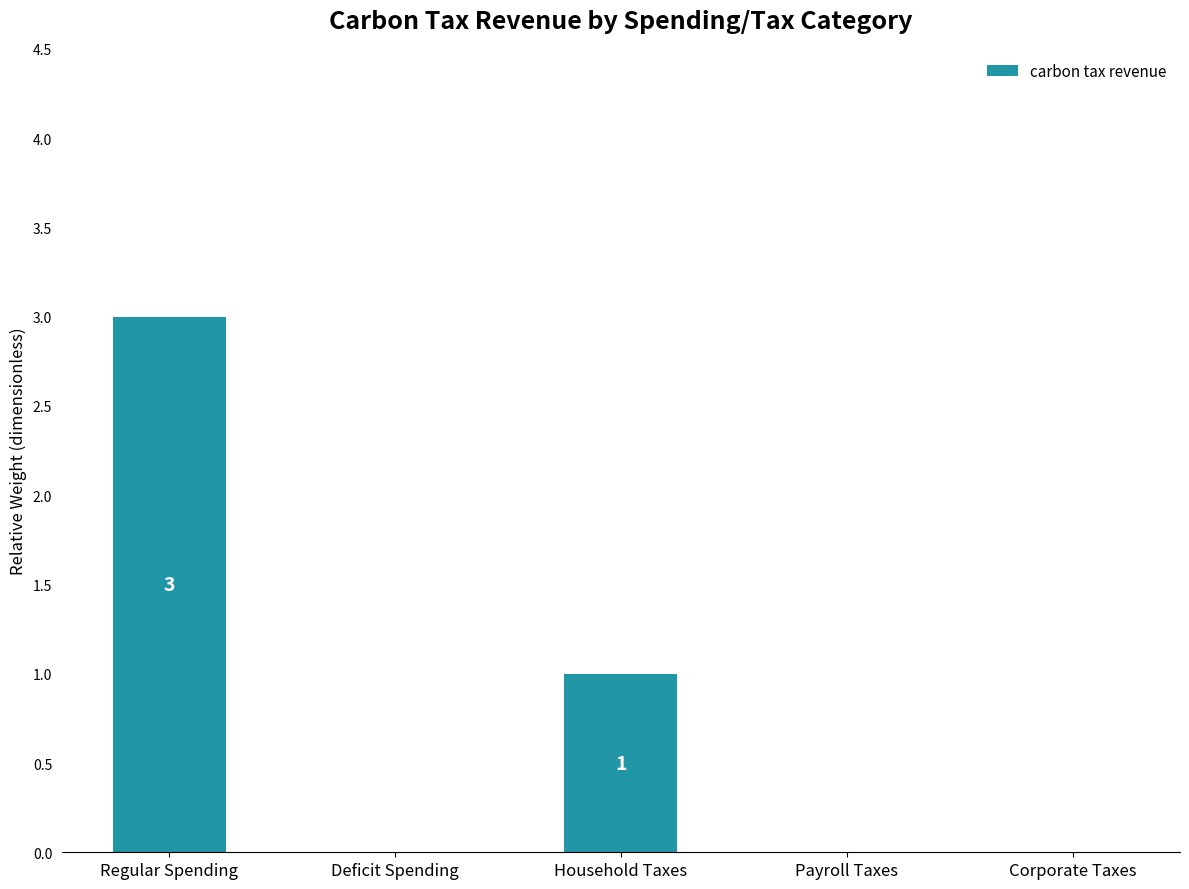

Which category has the highest value across all series?

Regular Spending